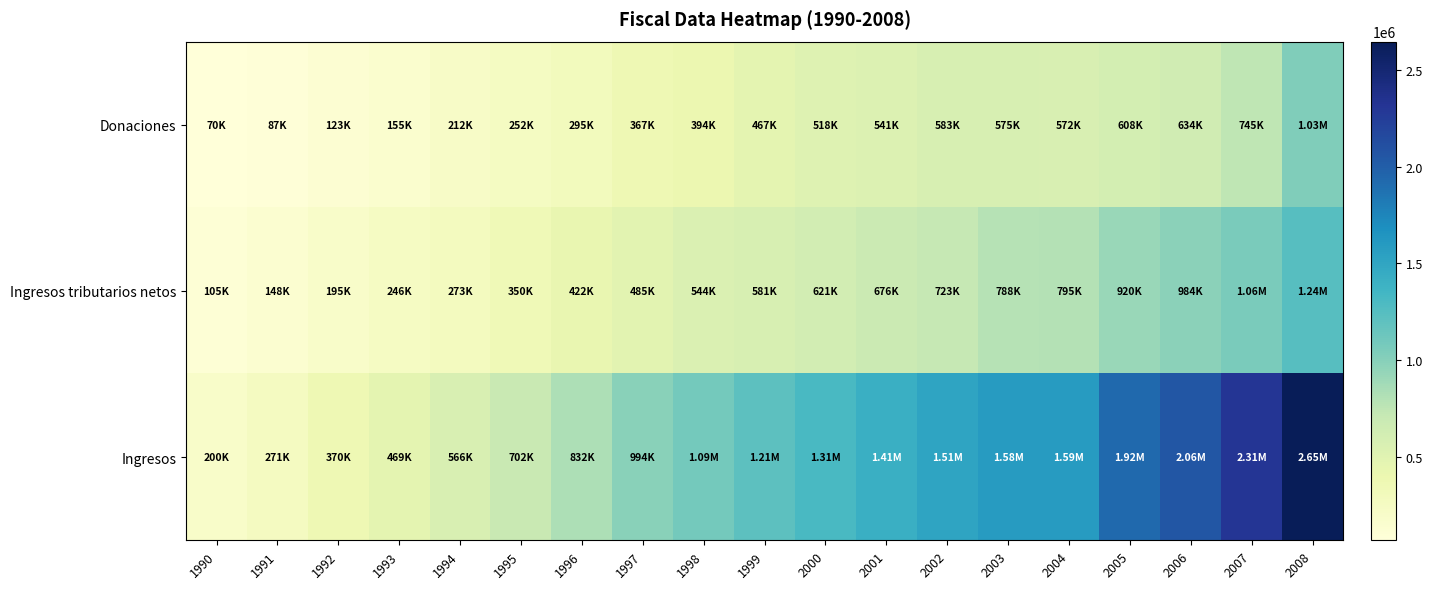

What is the spread (max minus min) of values at 2001?

866787